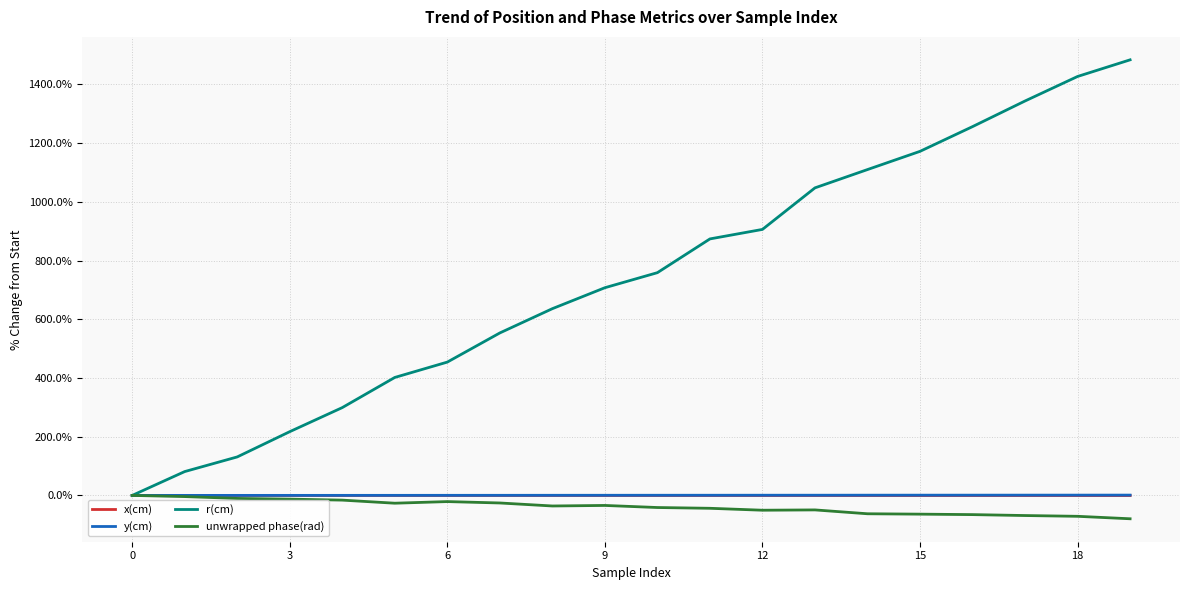

What is the difference between the maximum and second lowest values in the y(cm) series?

1.0